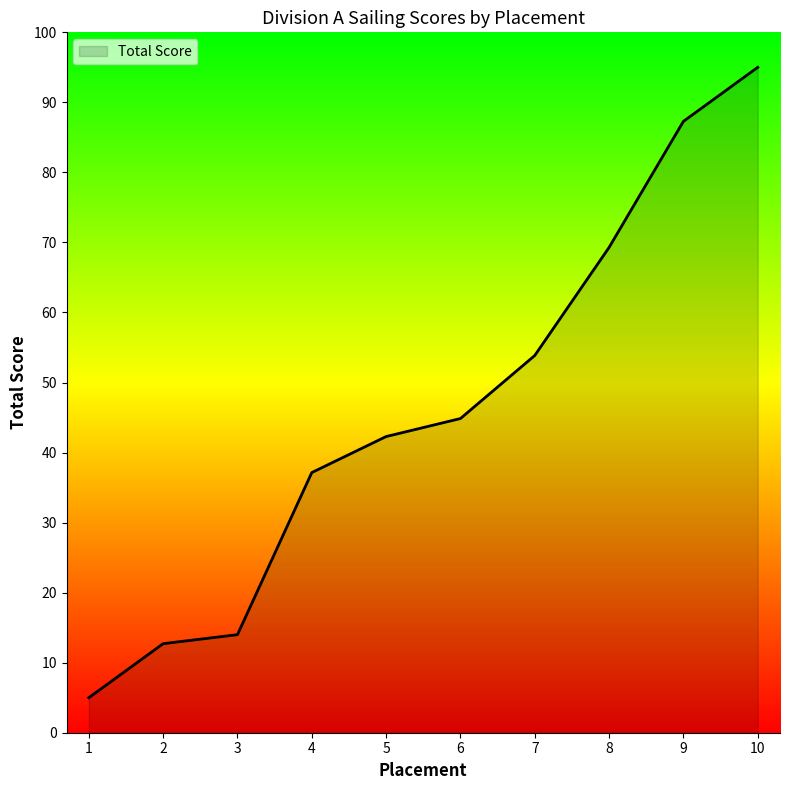

Where does the data first go above 44?

6